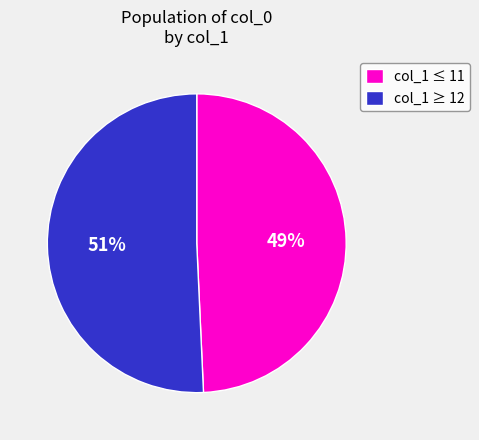

Which category has the biggest portion of the pie?

col_1 ≥ 12